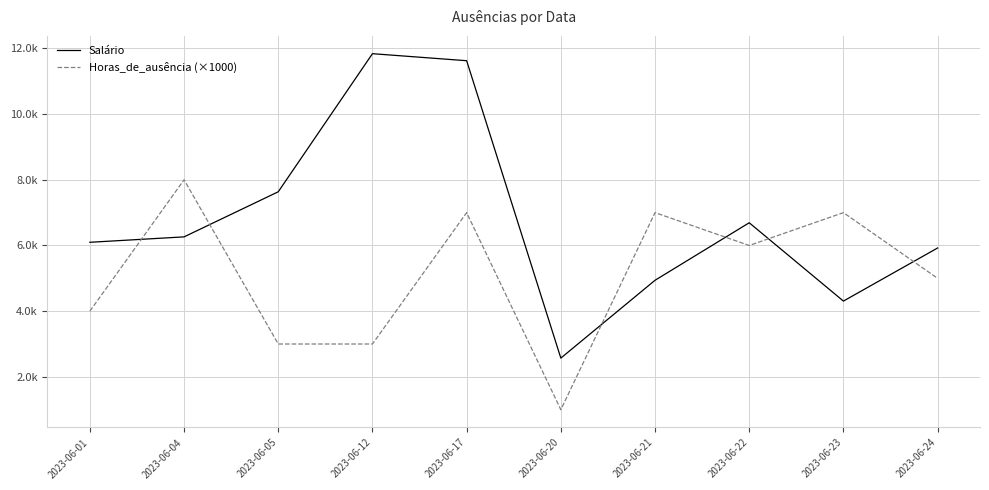

Which series ends up on top after the final intersection of Salário and Horas_de_ausência (×1000)?

Salário